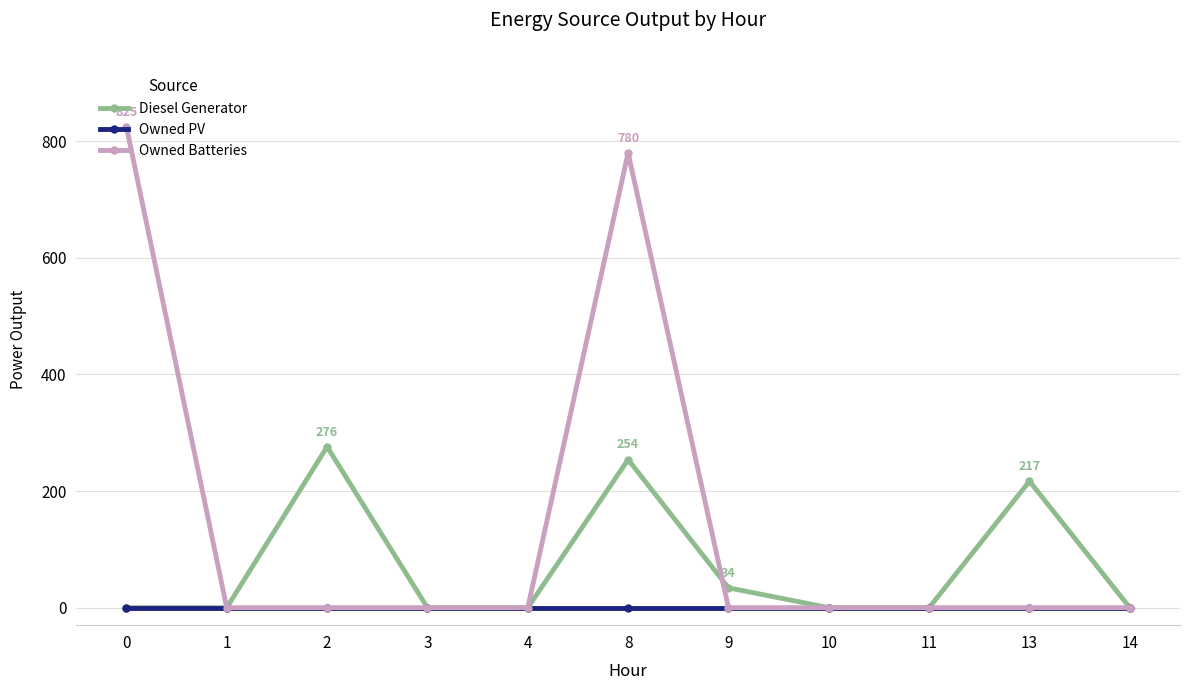

At which category is the sum across all series the highest?

8